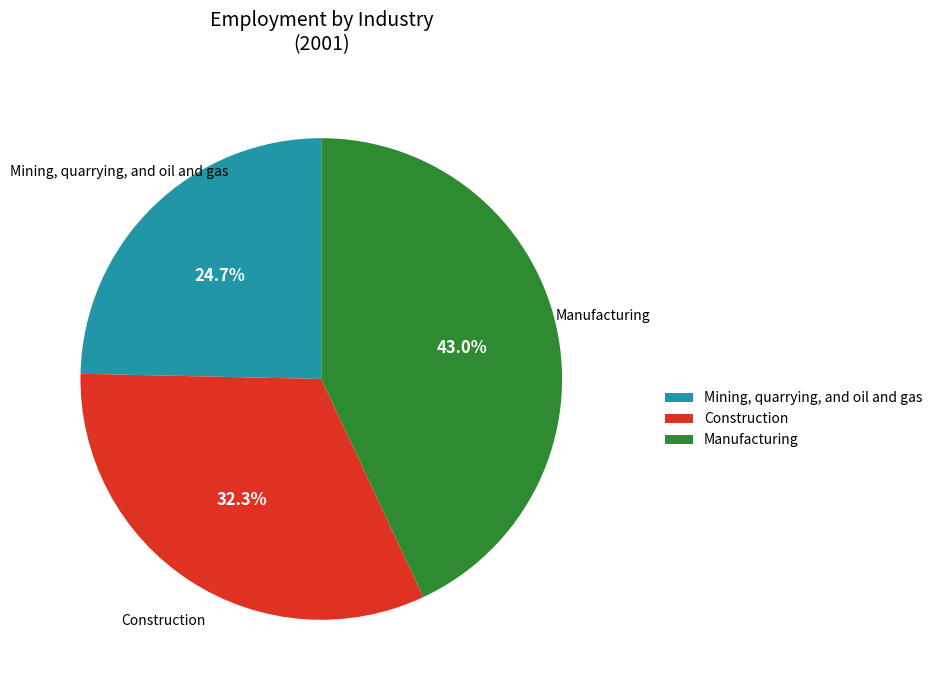

What percentage is the Manufacturing slice, to the nearest percent?

43%